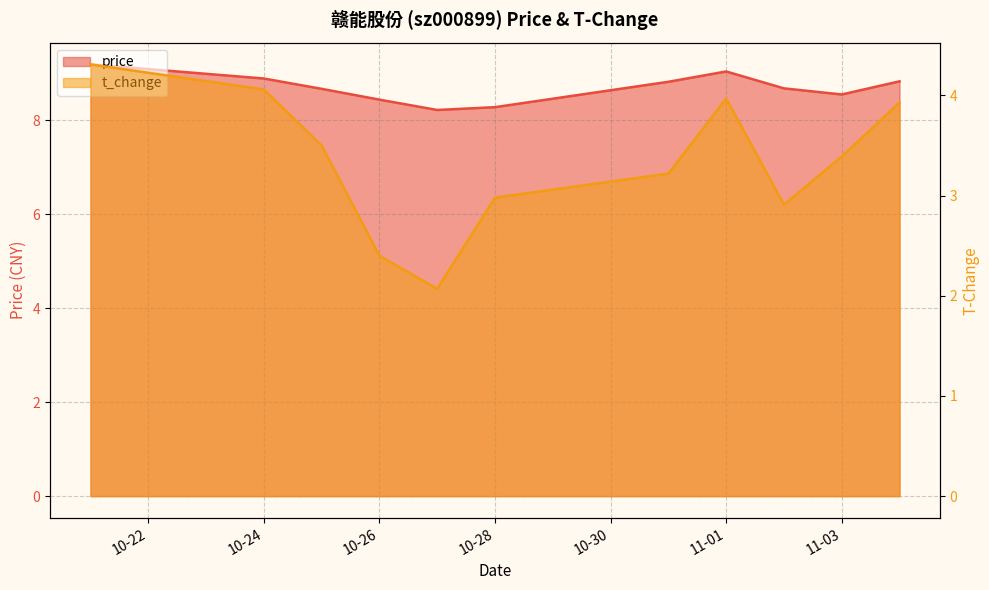

True or false: t_change has a value of 2.8 at 2022-10-21.

False